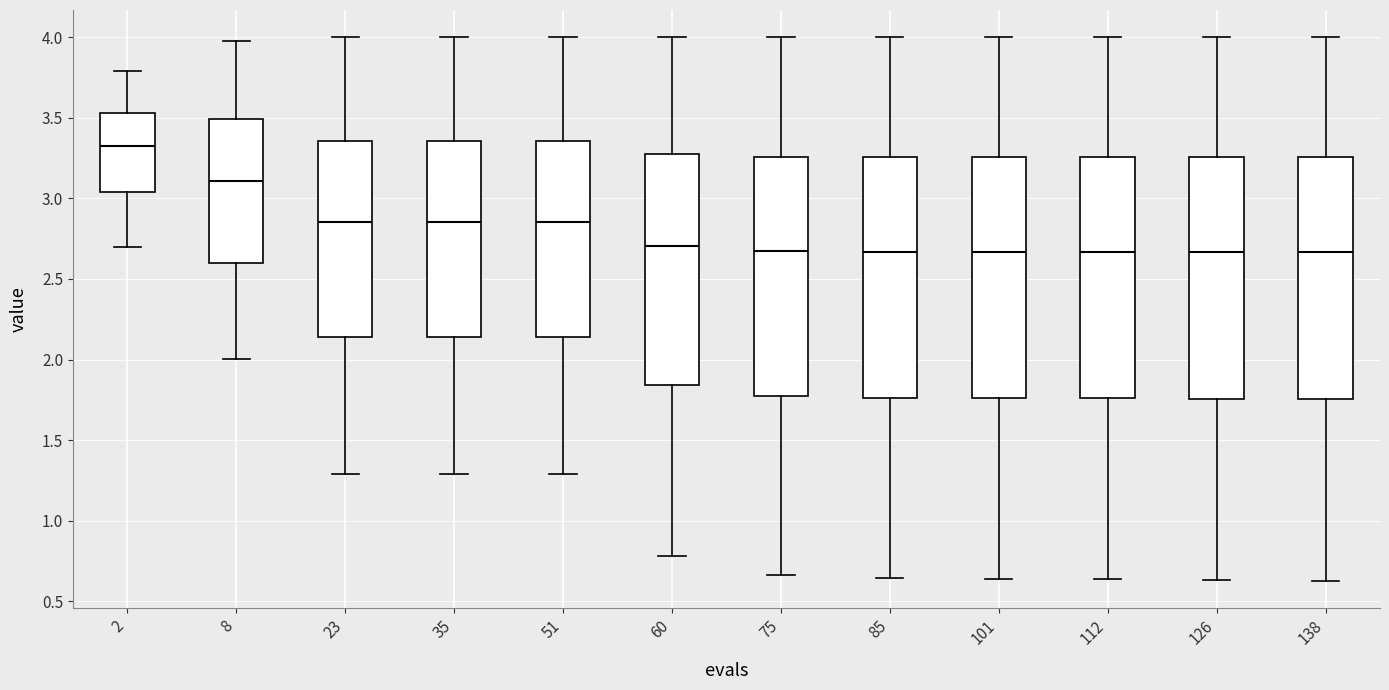

Where does the median line of the box at x = 112 sit on the y-axis? The values are not printed on the chart, so give them approximately, as read against the axis.

2.65